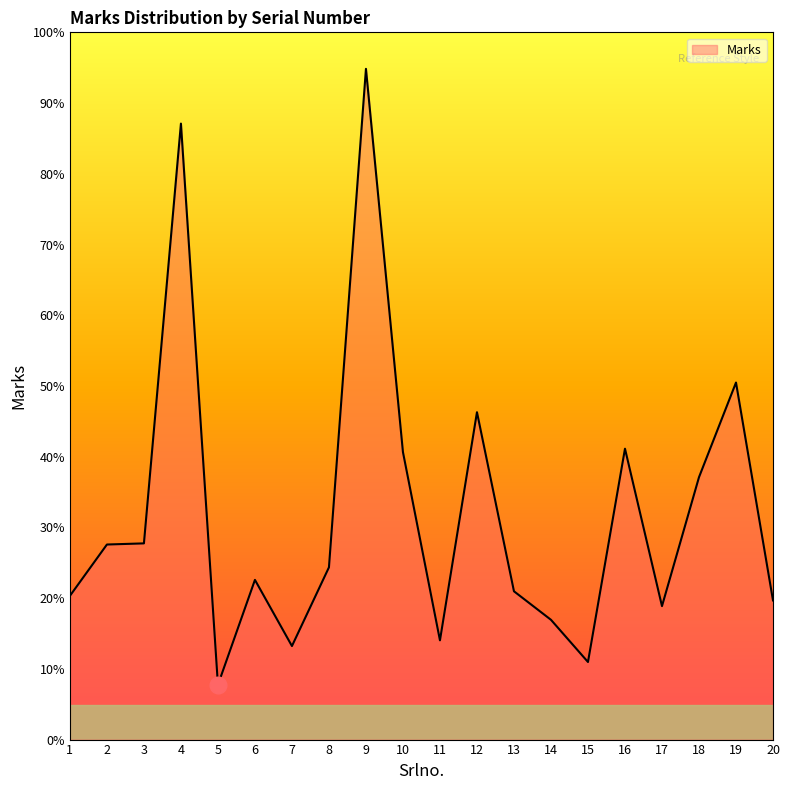

Rank the categories by value from lowest to highest.

5, 15, 7, 11, 14, 17, 20, 1, 13, 6, 8, 2, 3, 18, 10, 16, 12, 19, 4, 9